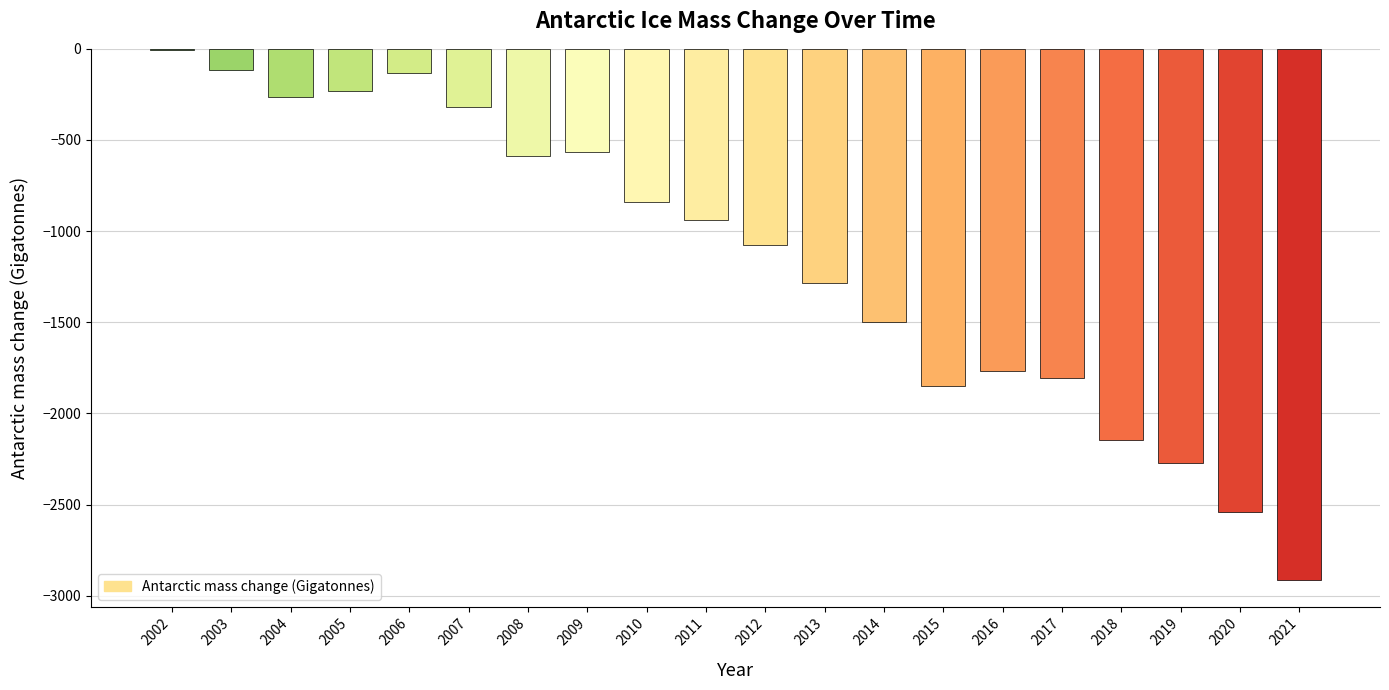

How many data points are above -940?

9